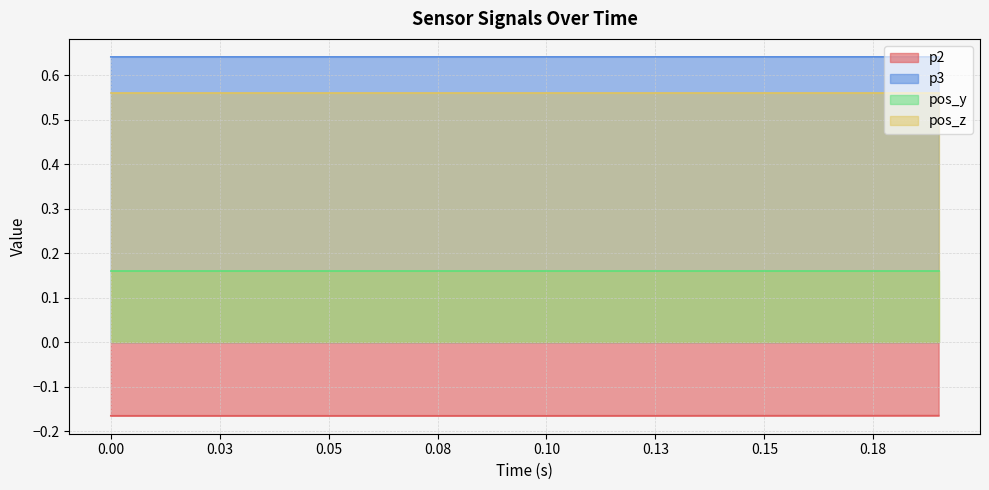

What is the total value across all series at 0.05?

1.2